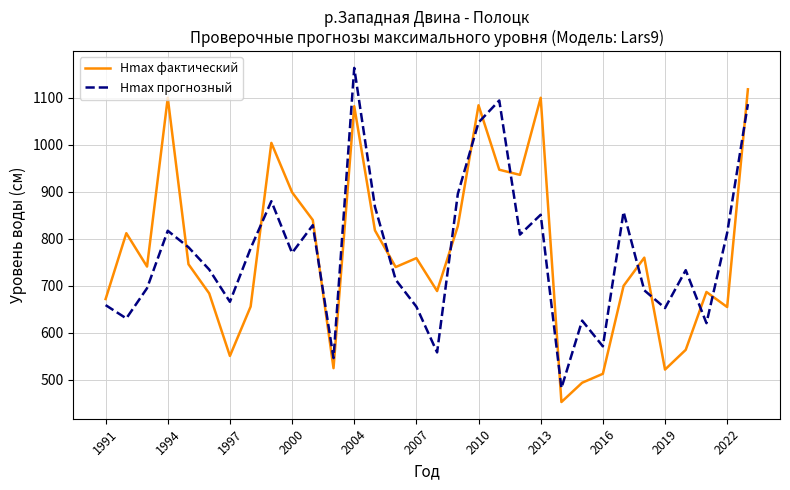

True or false: Hmax фактический and Hmax прогнозный intersect in this chart.

True